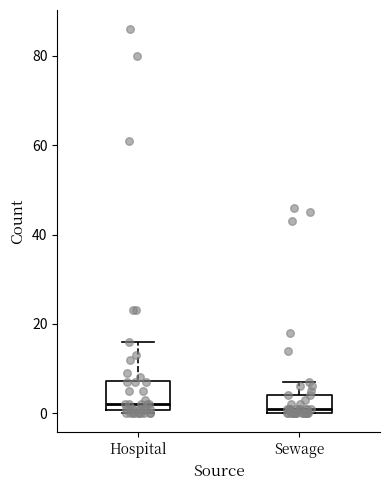

Reading left to right, read every box against the y-axis: the position of its median line, the range the box covers, and the ends of its whiskers. The values are not printed on the chart, so give them approximately, as read against the axis.

Hospital: median 2, box 0 to 8, whiskers 0 (just below the box's lower edge) to 16
Sewage: median 2, box 0 to 4, whiskers 0 to 8